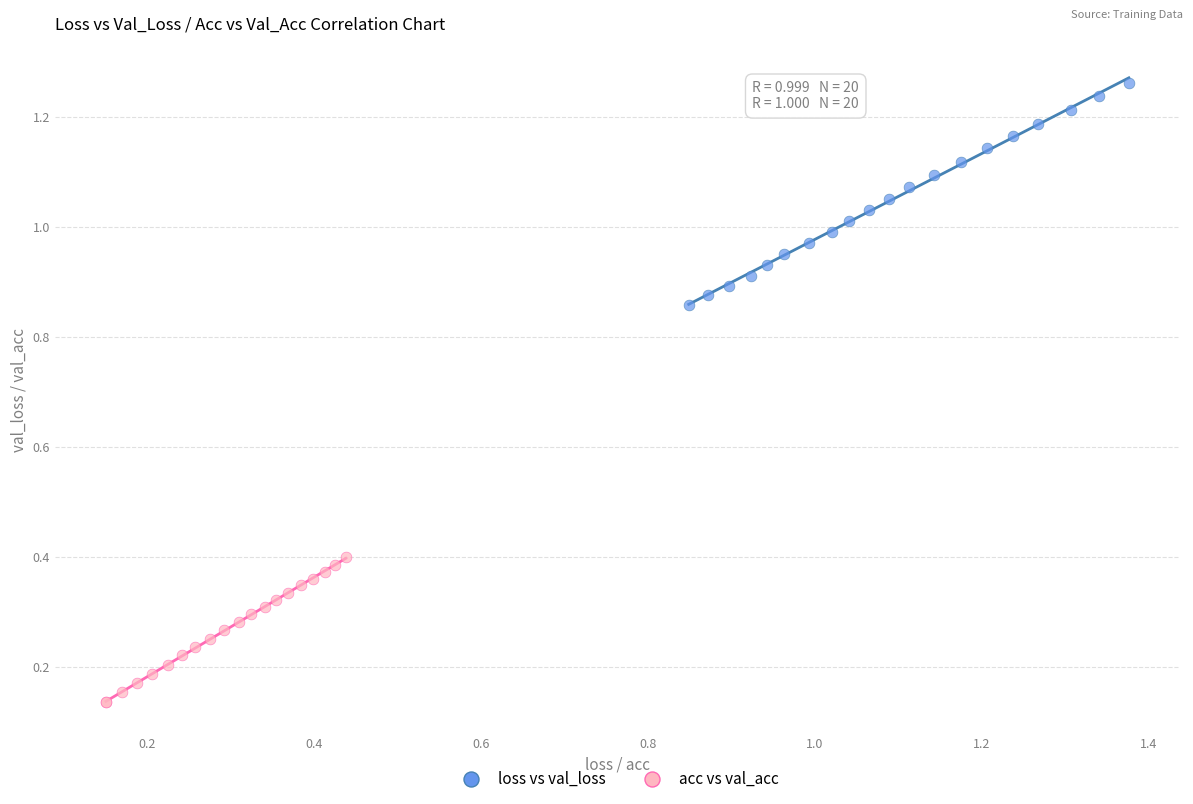

Which series contains the lowest Y value?

acc vs val_acc